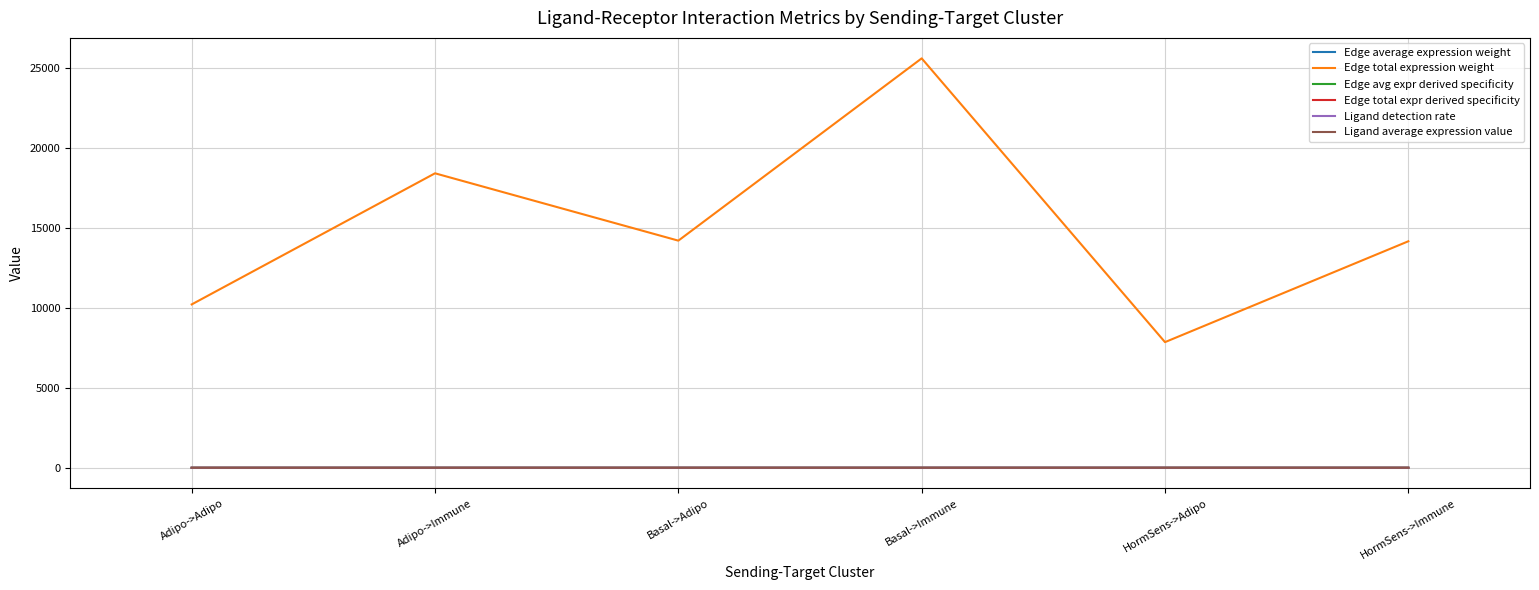

What is the lowest value of the Edge total expression weight series?

7848.7